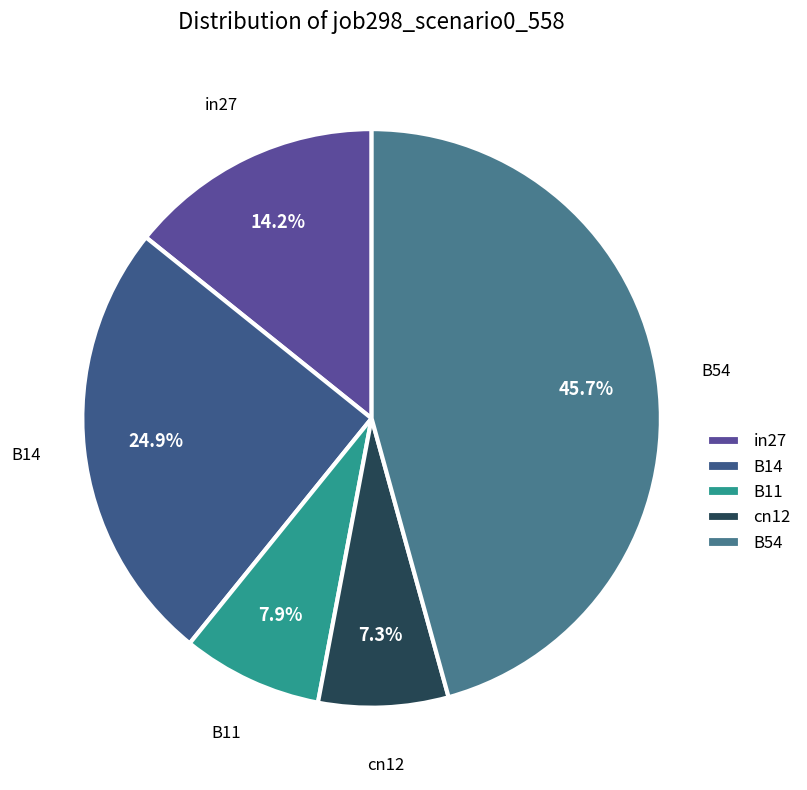

Does any single category account for the majority?

No